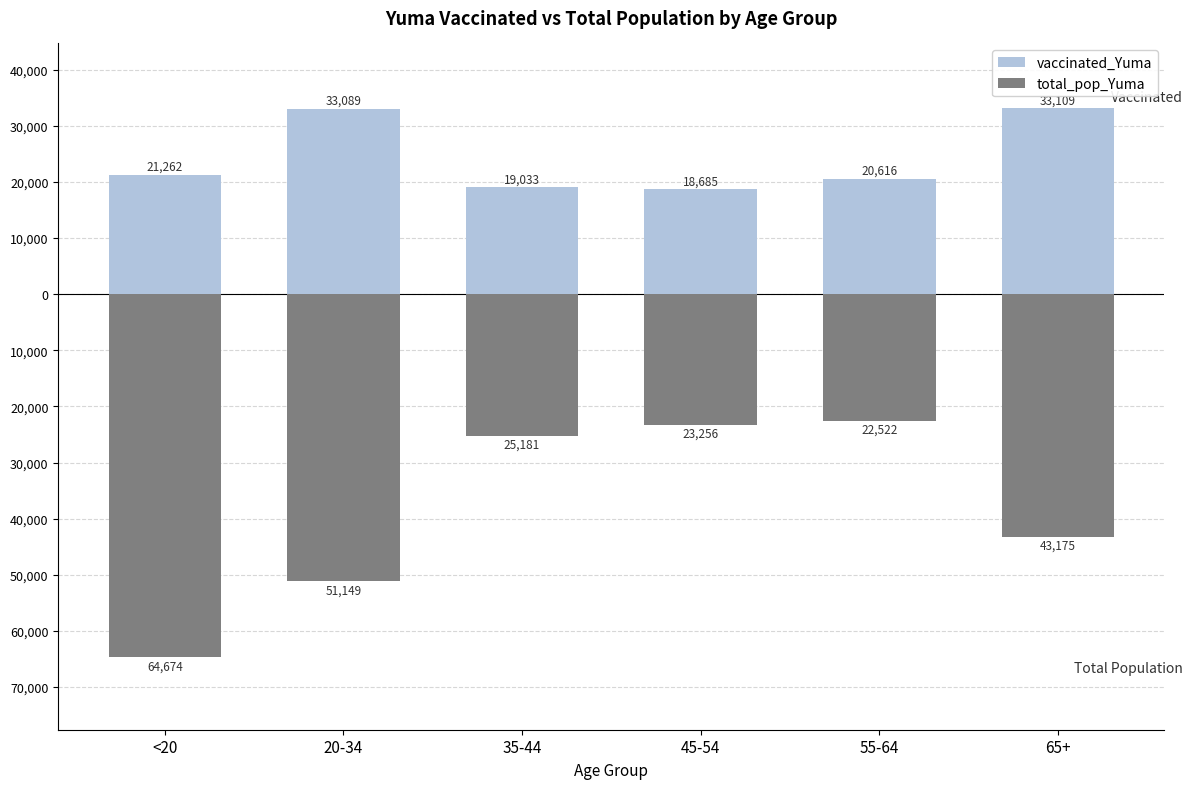

The vaccinated_Yuma series shows 27532 at 55-64. True or false?

False